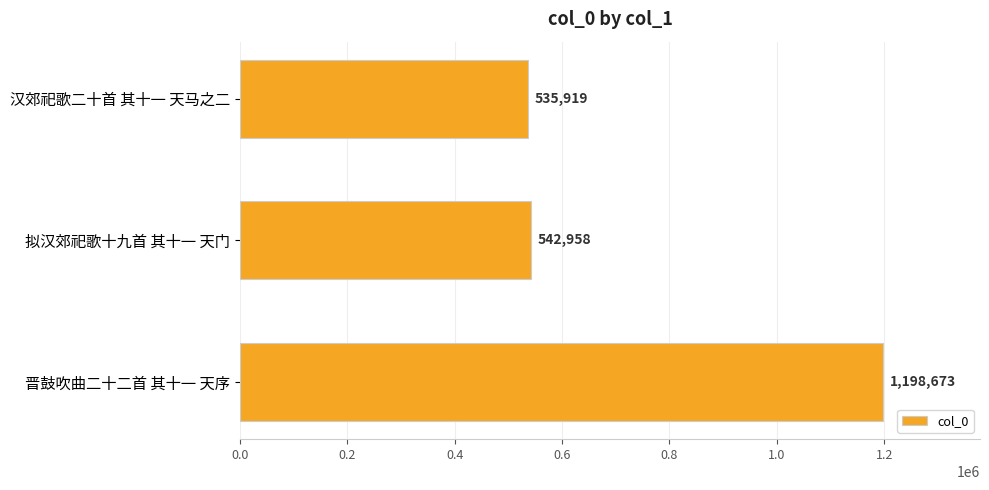

Which has a higher value, 晋鼓吹曲二十二首 其十一 天序 or 汉郊祀歌二十首 其十一 天马之二?

晋鼓吹曲二十二首 其十一 天序